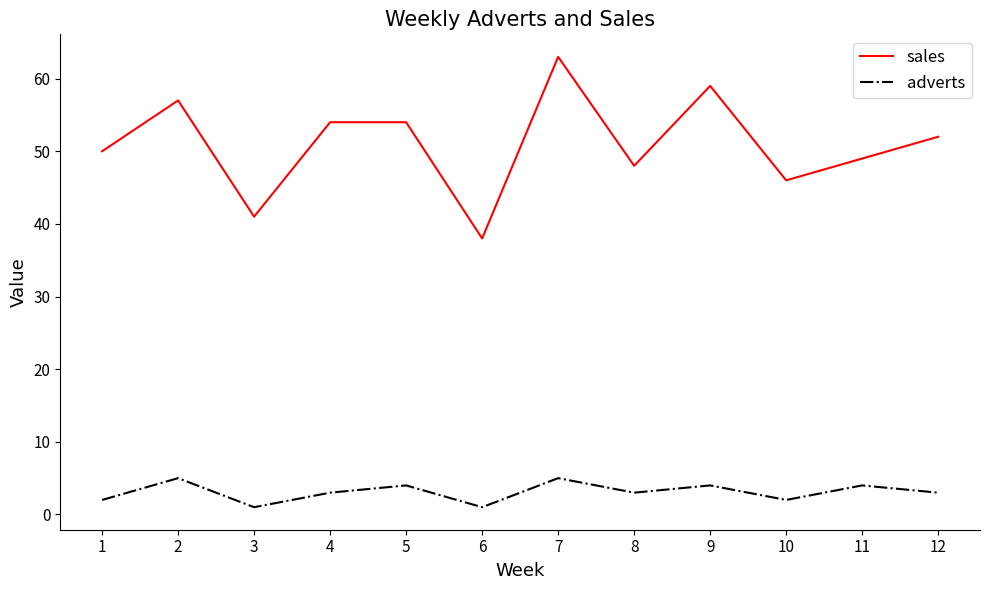

What are all the series names shown in the legend?

sales, adverts